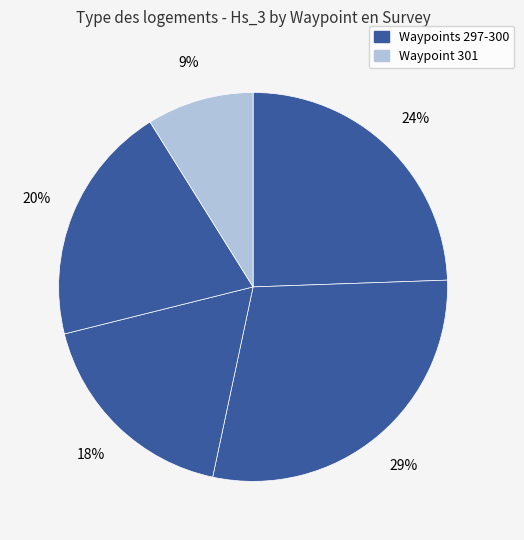

How many segments does this pie chart have?

5